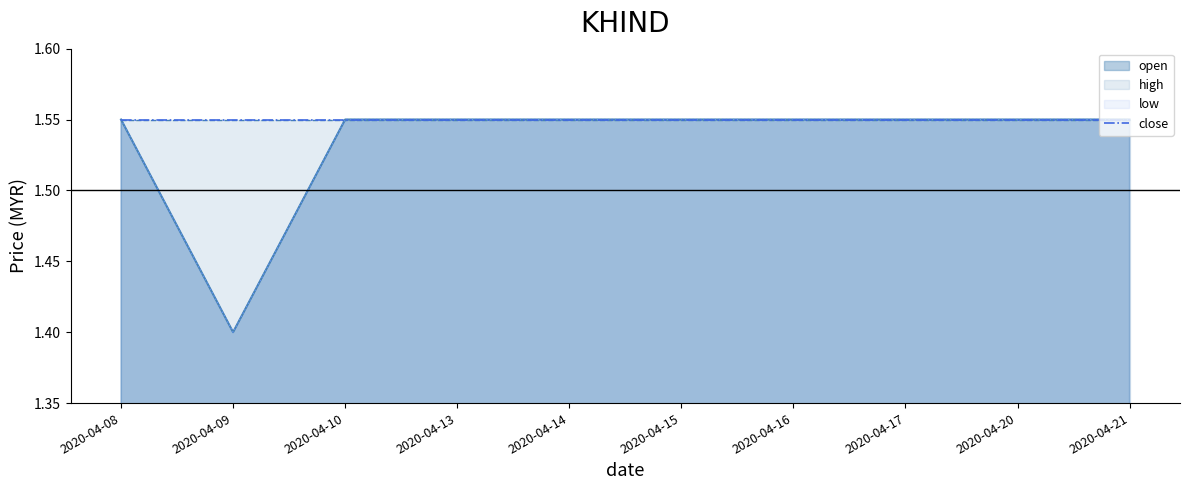

True or false: open and low cross at least once.

False